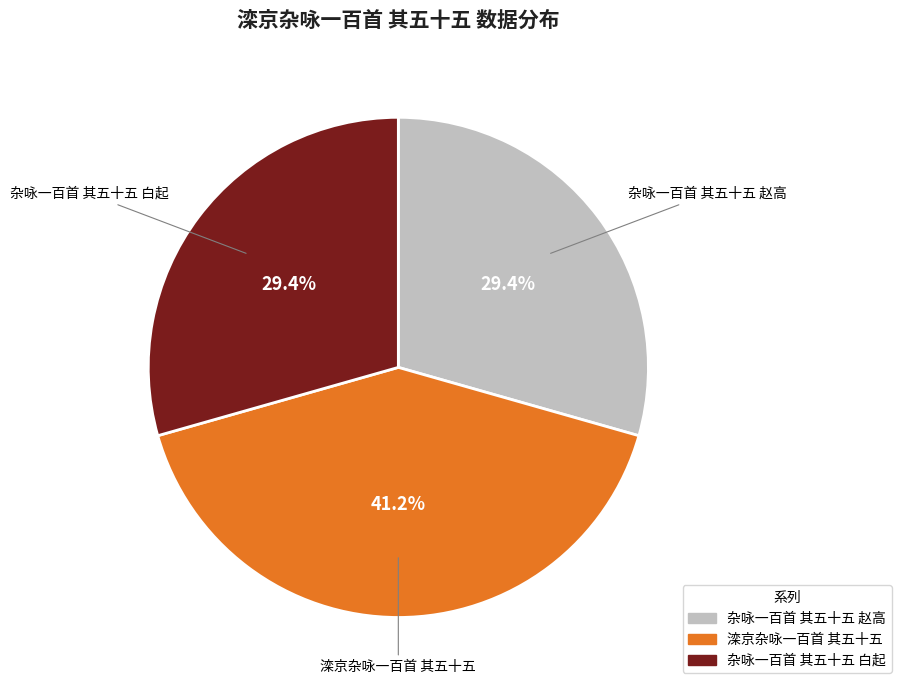

Does any single category account for the majority?

No